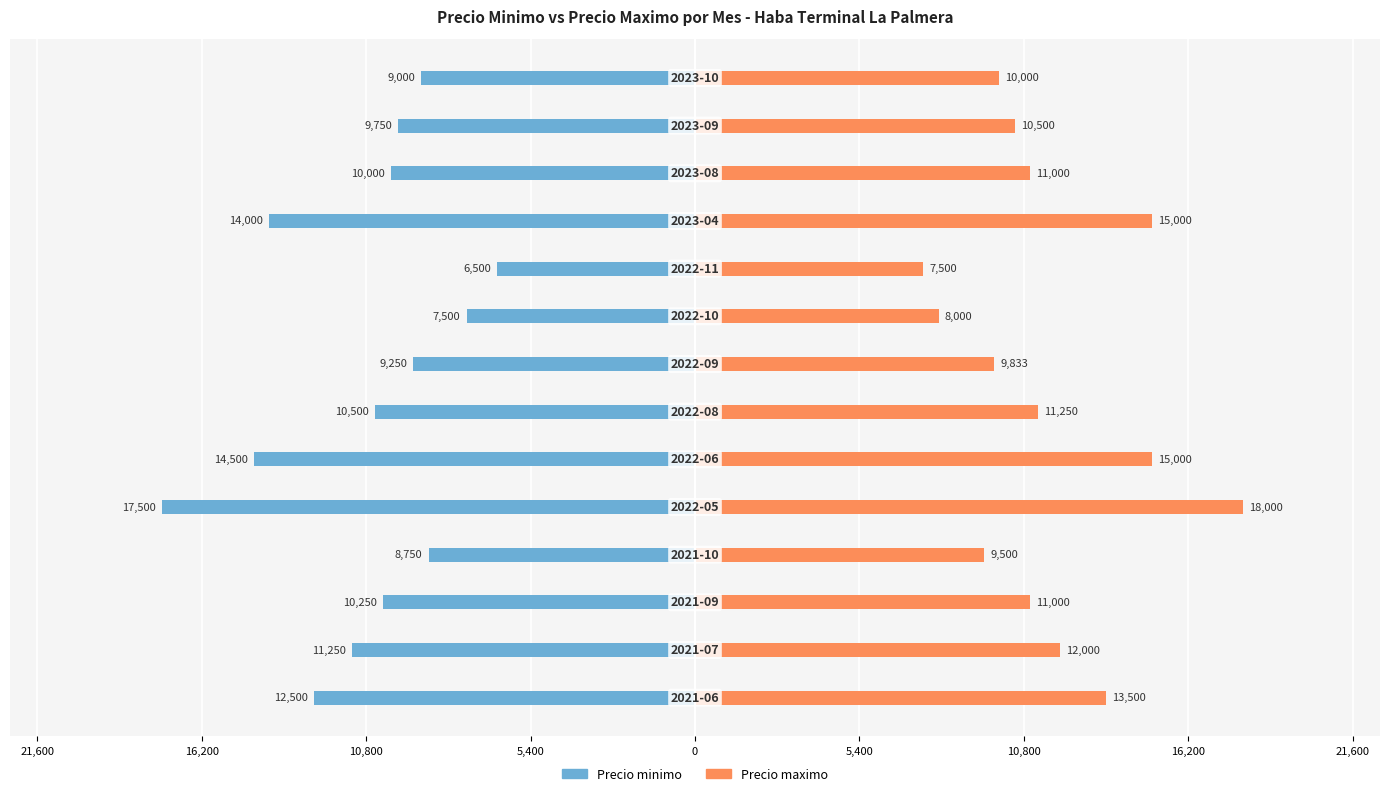

The Precio maximo series shows 7167 at 21,600. True or false?

False